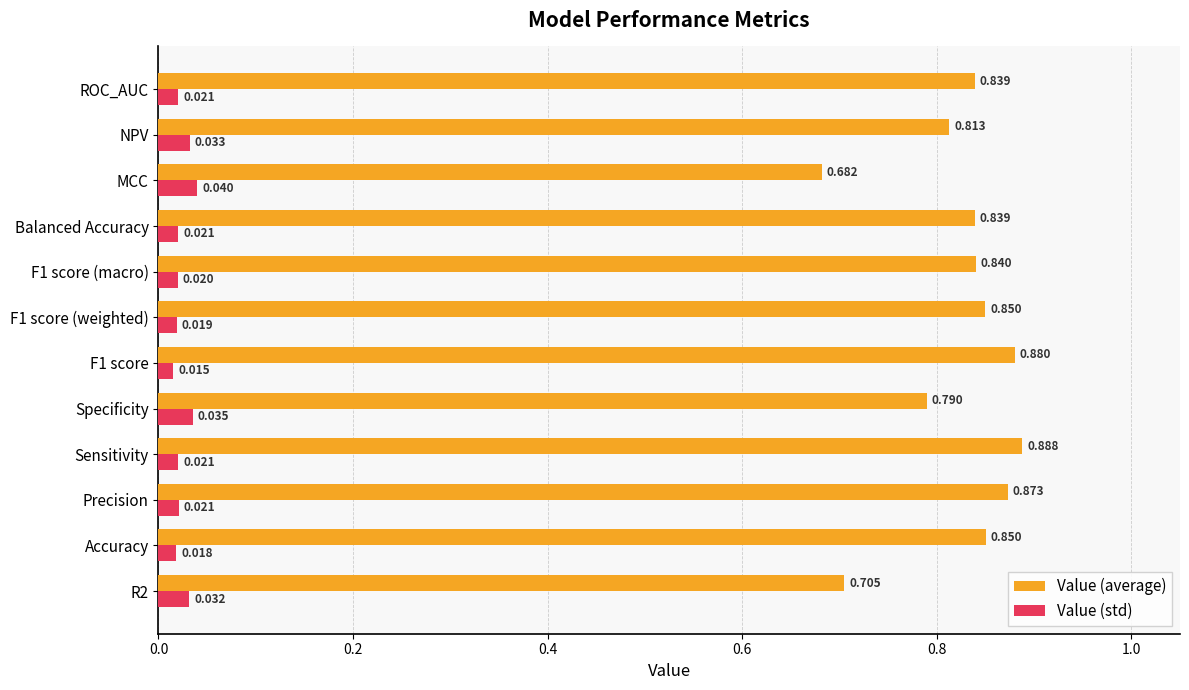

Count the Value (average) values in the range 0 to 1.

12